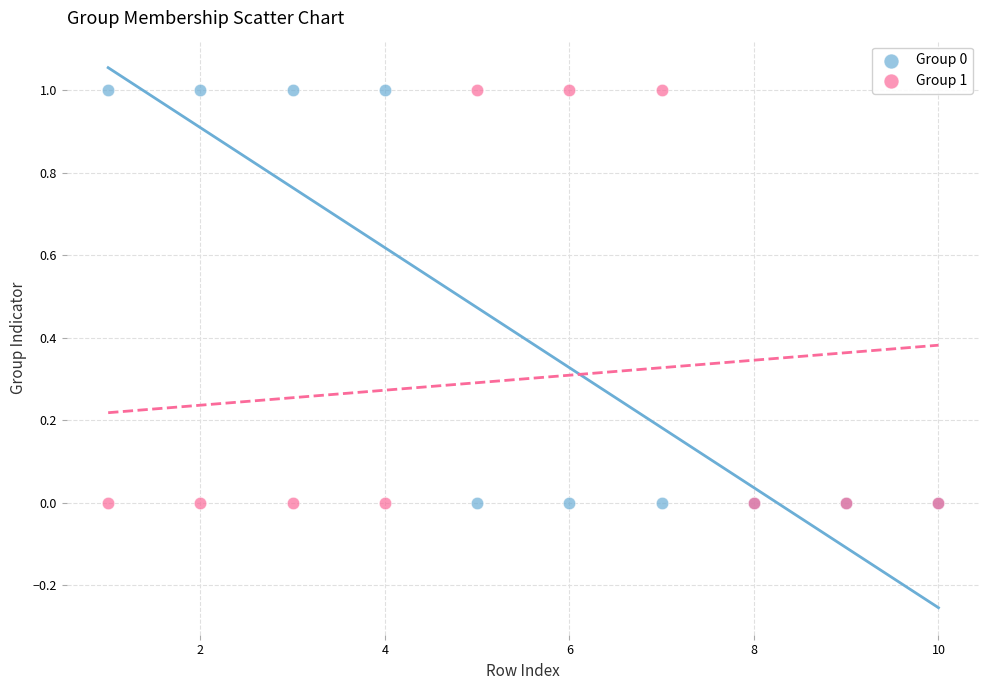

What is the X range (max minus min) for the scatter plot?

9